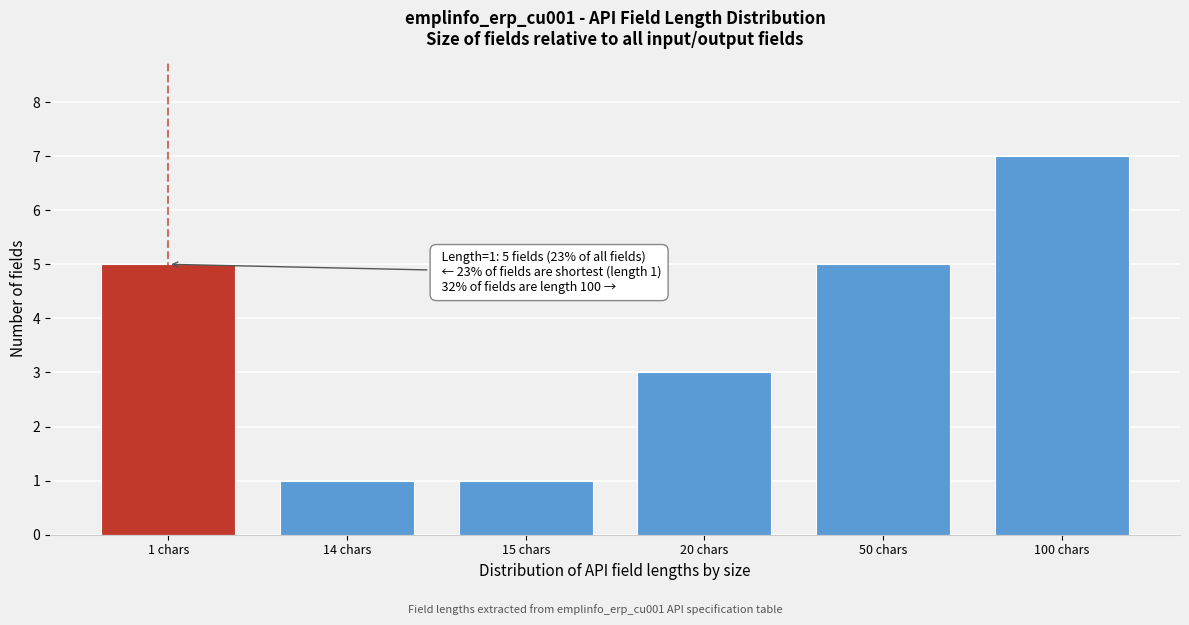

Reading left to right, what are all the values shown in this chart?

5	1	1	3	5	7